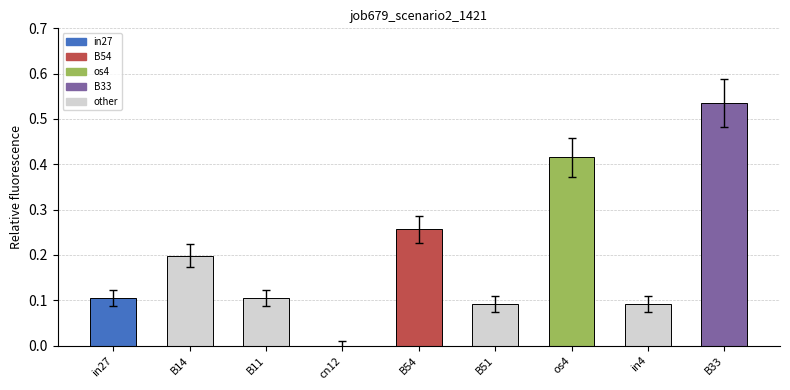

Between os4 and B33, which is larger?

B33